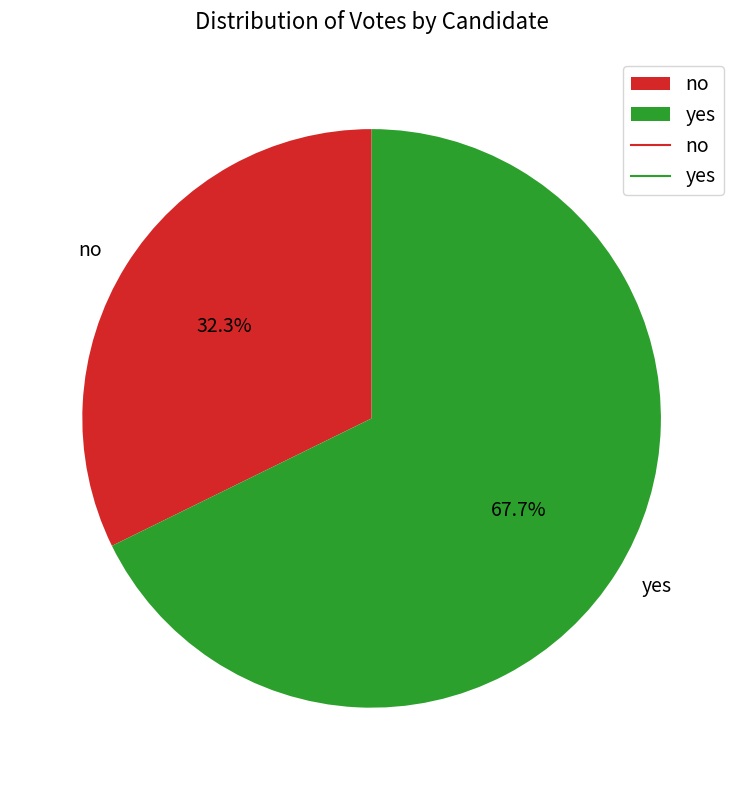

Which slice is the smallest?

no